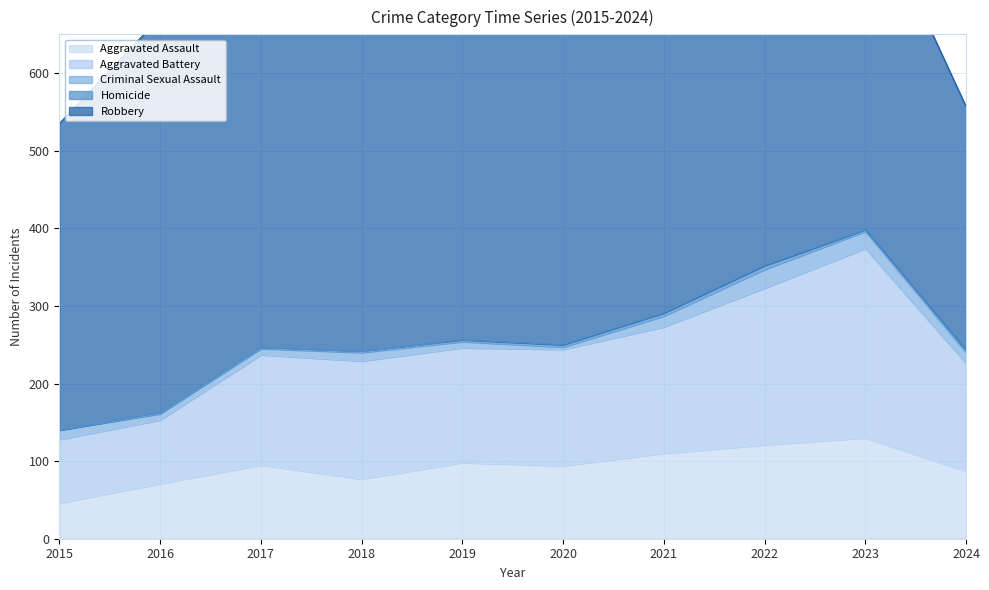

Where is Aggravated Assault nearest to the value 88?

2024